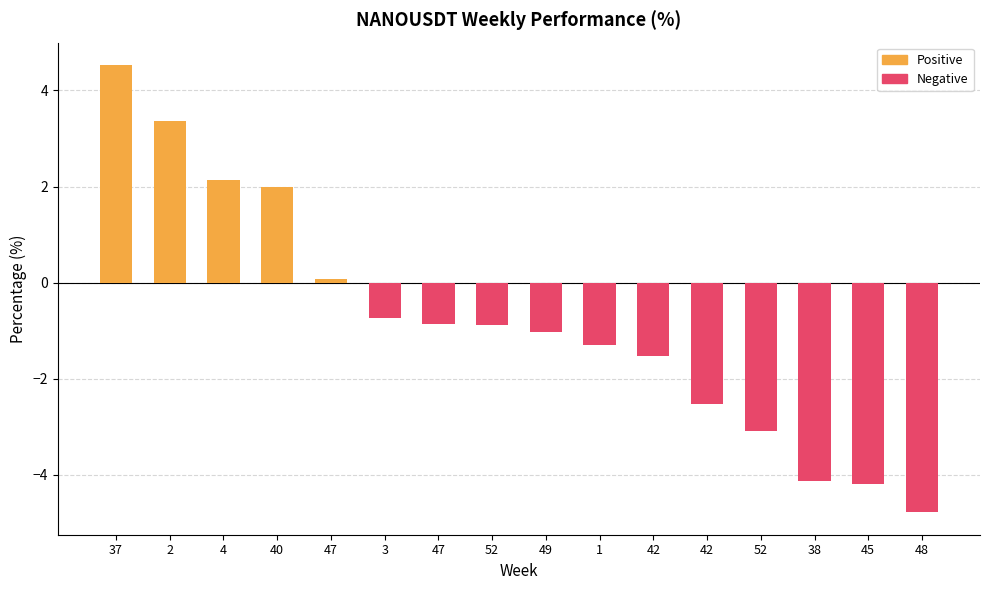

What is the difference between the highest and lowest values at 49?

1.0